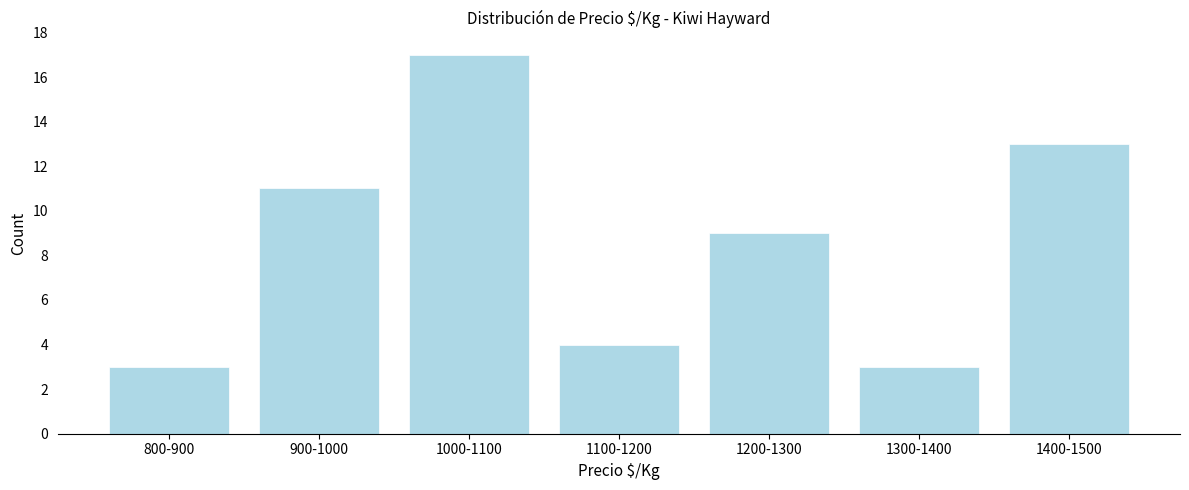

Reading left to right, what are all the values shown in this chart?

800-900=3	900-1000=11	1000-1100=17	1100-1200=4	1200-1300=9	1300-1400=3	1400-1500=13